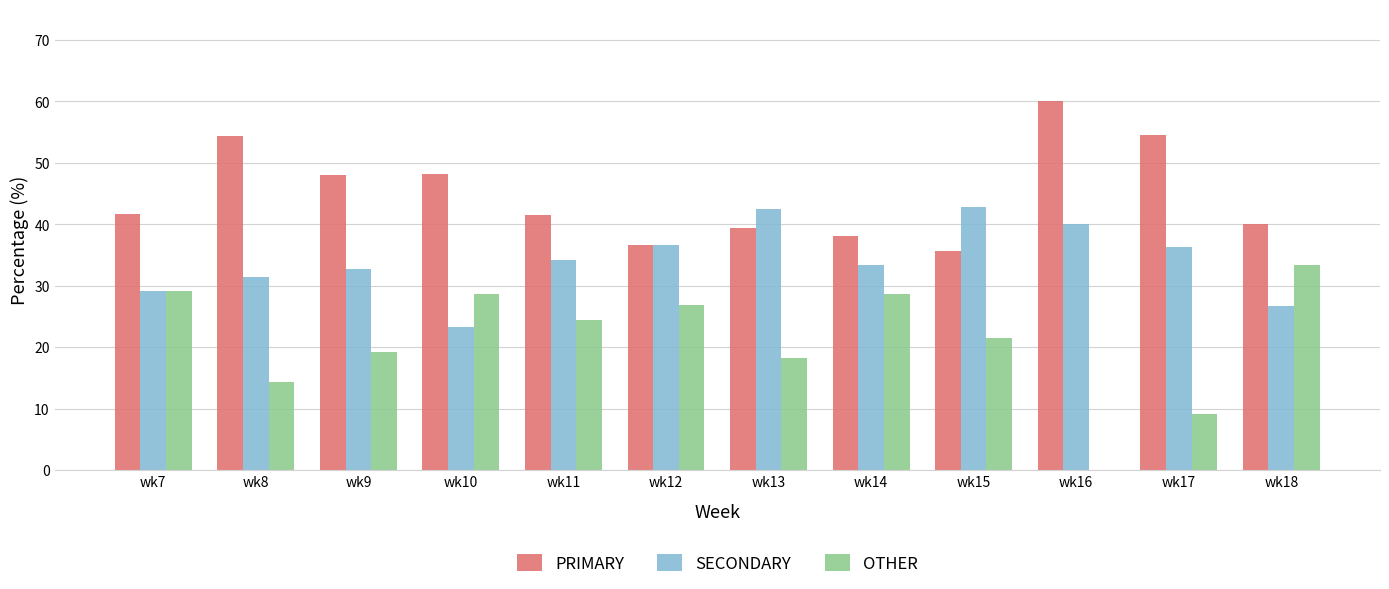

Which series has the largest range (max minus min)?

OTHER